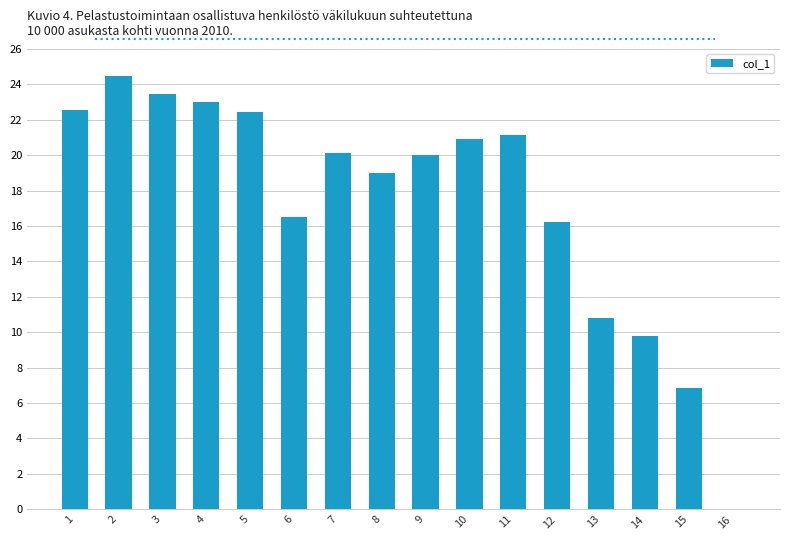

What is the maximum value shown in the chart?

24.5